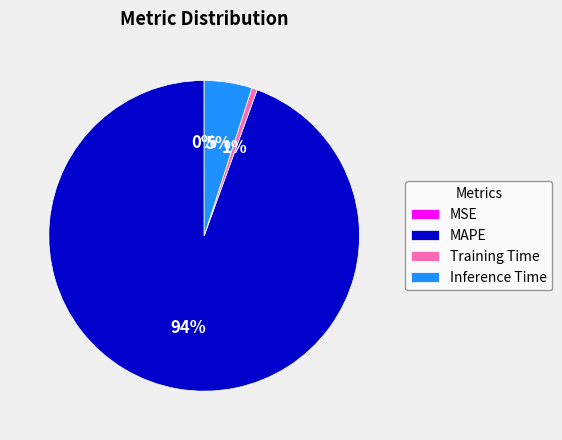

What is the largest slice in the pie chart?

MAPE